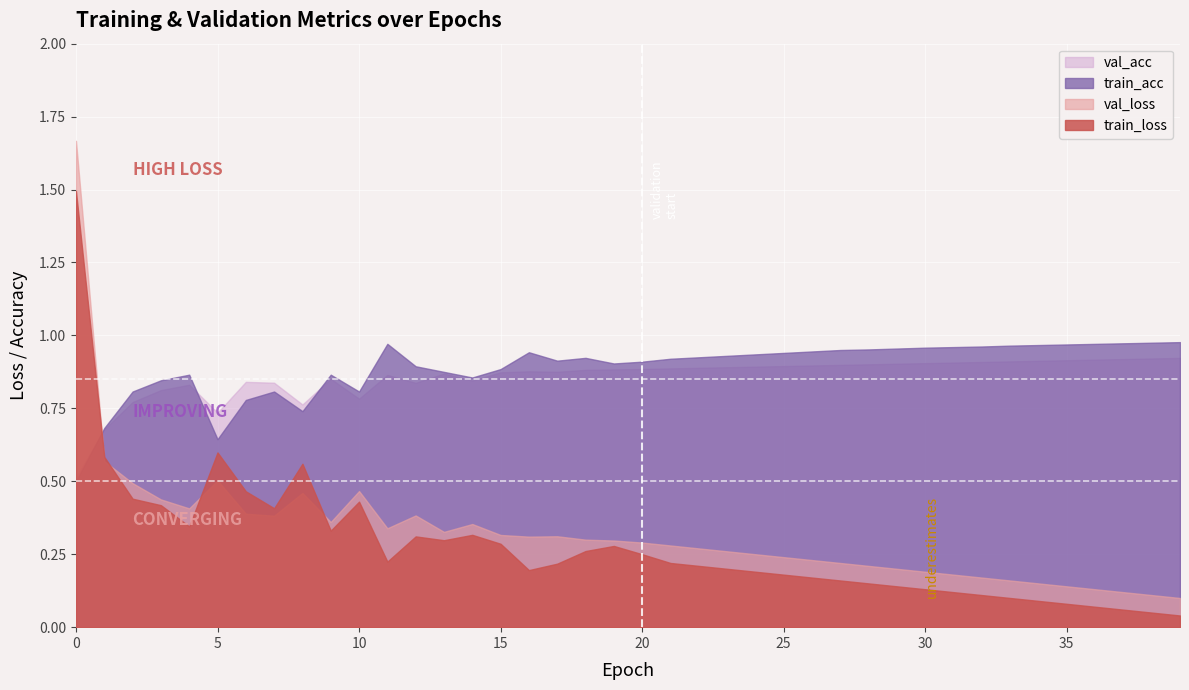

What is the difference between the maximum and minimum values in the train_loss series?

1.5